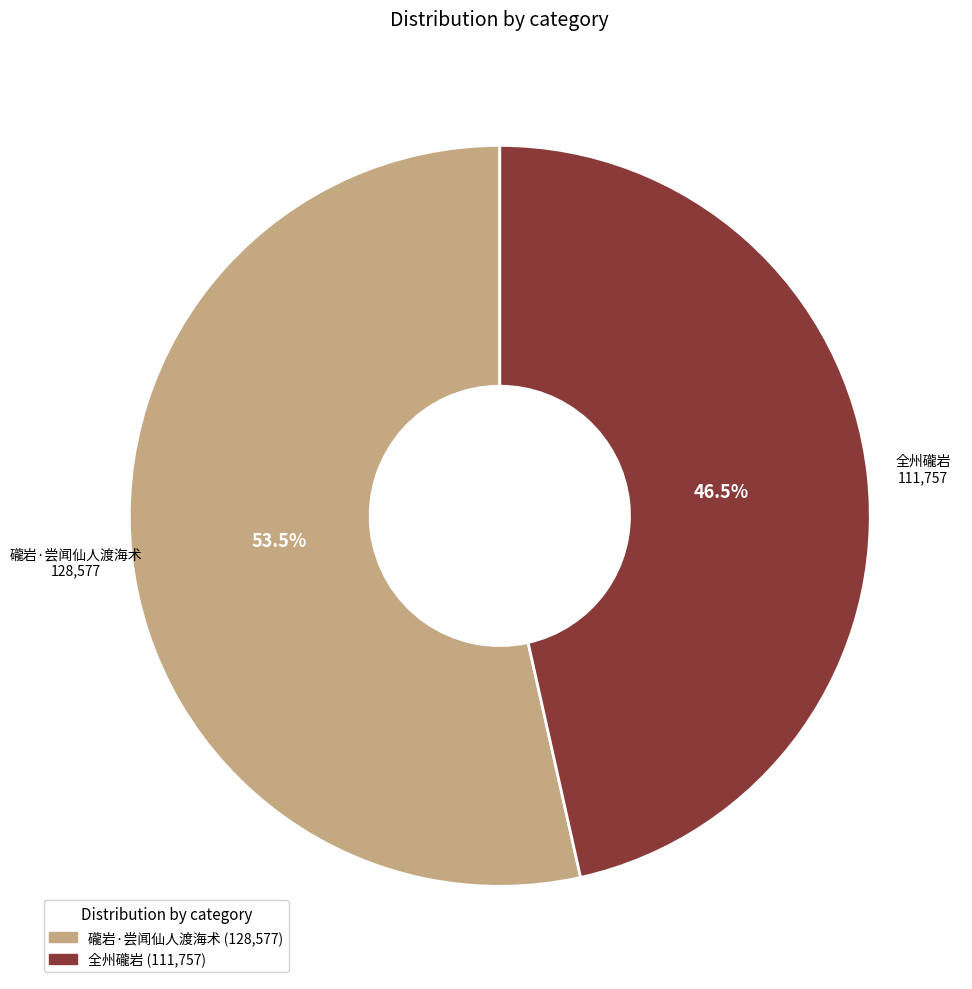

Which slice is the largest?

礲岩·尝闻仙人渡海术